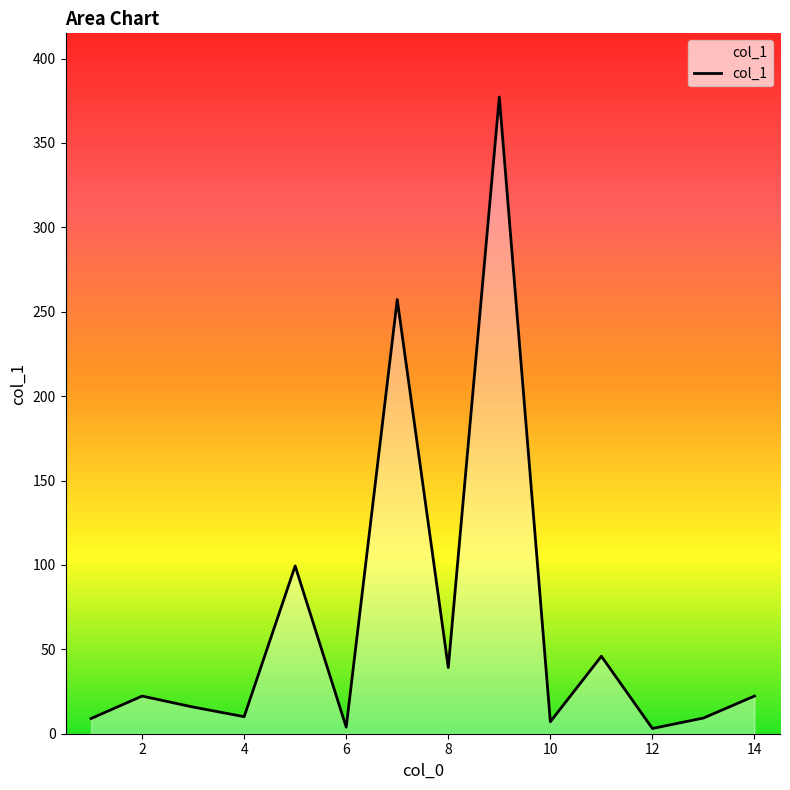

What is the greatest value displayed?

377.2